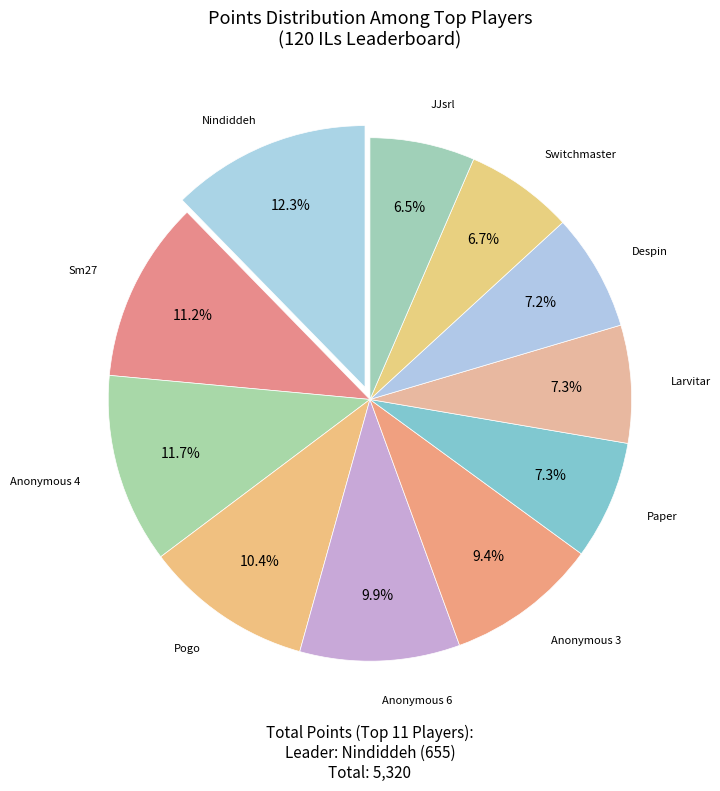

What is the largest slice in the pie chart?

Nindiddeh